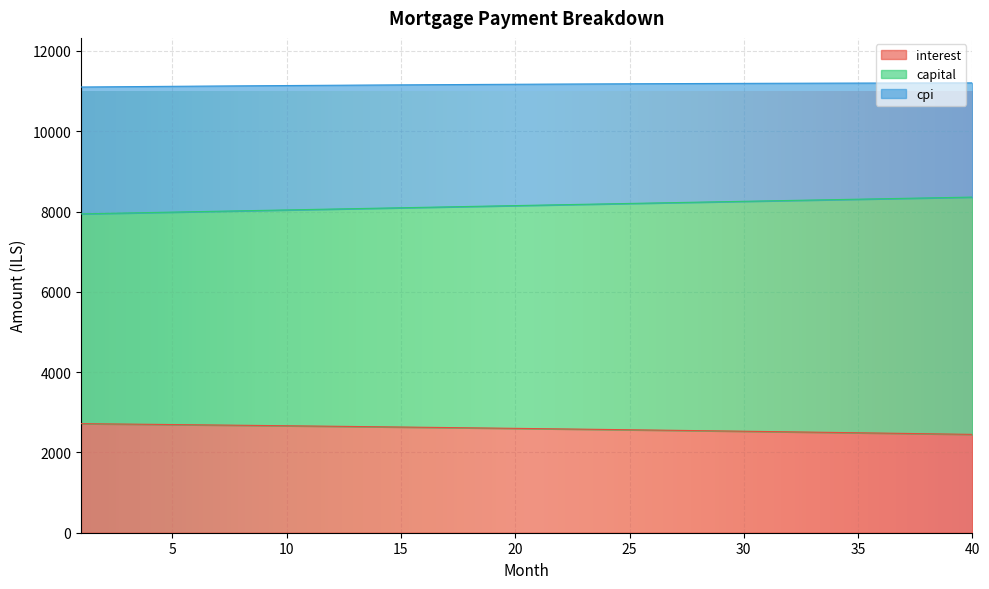

The interest series shows 1707.3 at 32. True or false?

False